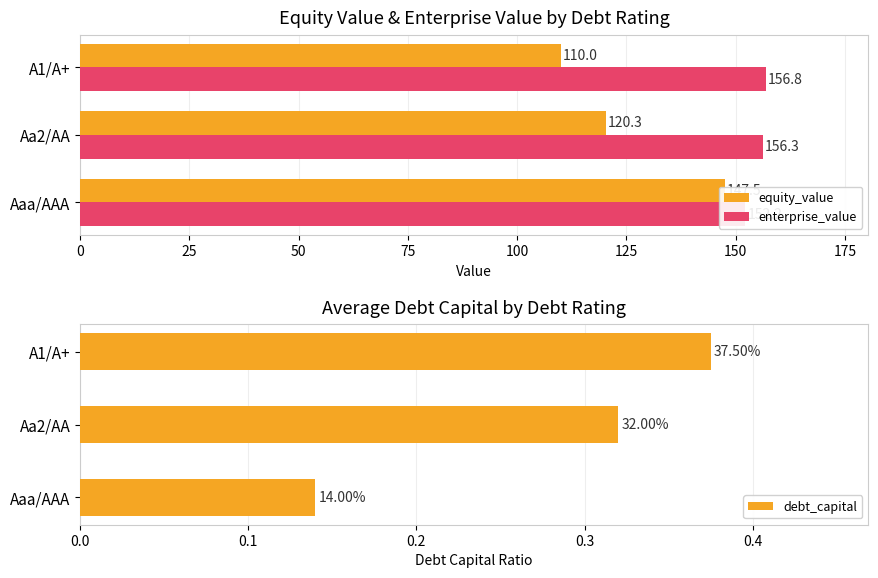

At how many categories does at least one series exceed 43?

3